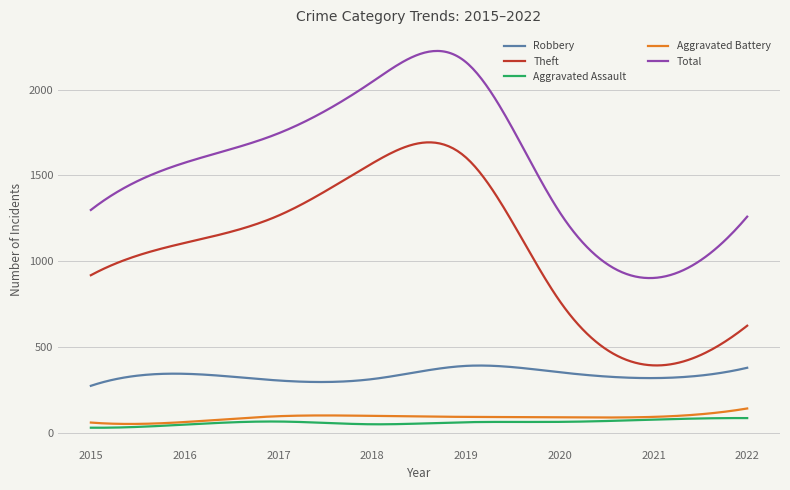

True or false: Total and Aggravated Battery cross at least once.

False